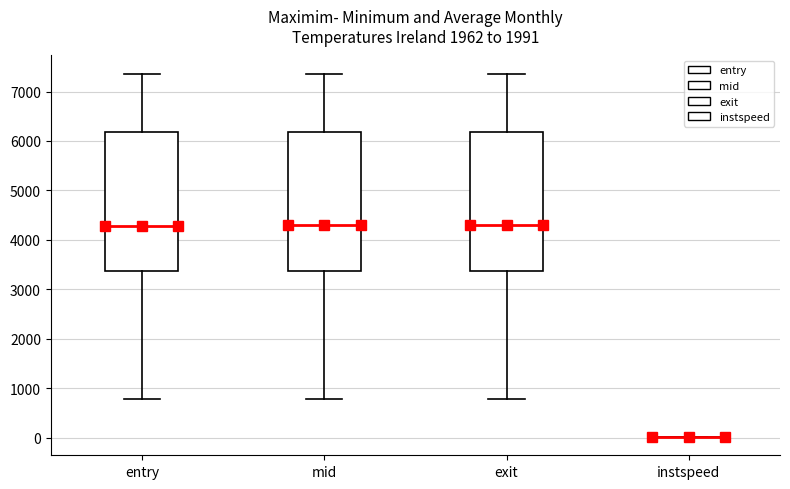

Reading left to right, read every box against the y-axis: the position of its median line, the range the box covers, and the ends of its whiskers. The values are not printed on the chart, so give them approximately, as read against the axis.

entry: median 4300, box 3400 to 6200, whiskers 800 to 7400
mid: median 4300, box 3400 to 6200, whiskers 800 to 7400
exit: median 4300, box 3400 to 6200, whiskers 800 to 7400
instspeed: box collapsed to a line at 0, whiskers 0 to 0